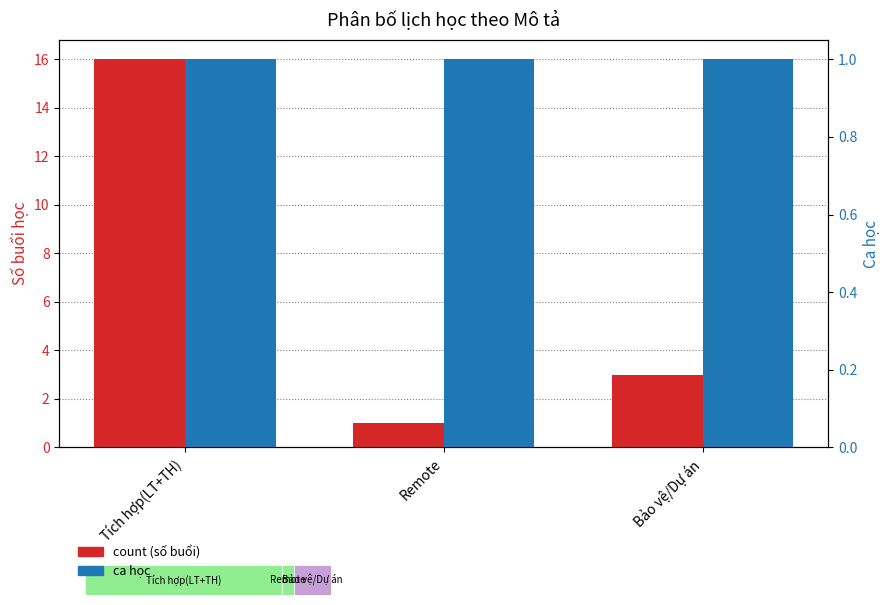

What is the label of the 3rd bar from the left?

Bảo vệ/Dự án